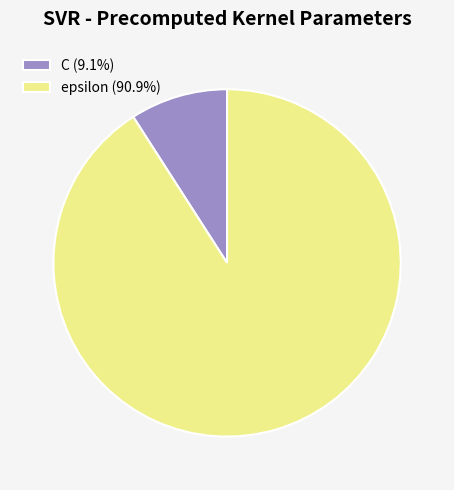

How many slices are in this pie chart?

2